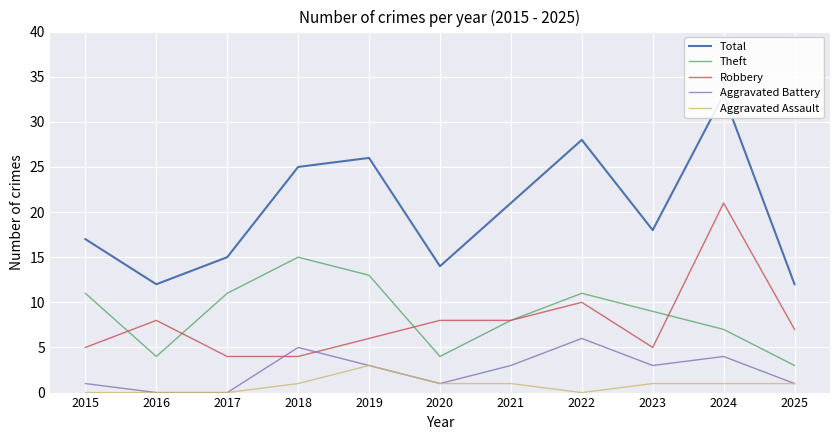

Reading left to right, what are all the values shown in this chart?

Total: 17	12	15	25	26	14	21	28	18	33	12
Theft: 11	4	11	15	13	4	8	11	9	7	3
Robbery: 5	8	4	4	6	8	8	10	5	21	7
Aggravated Battery: 1	0	0	5	3	1	3	6	3	4	1
Aggravated Assault: 0	0	0	1	3	1	1	0	1	1	1